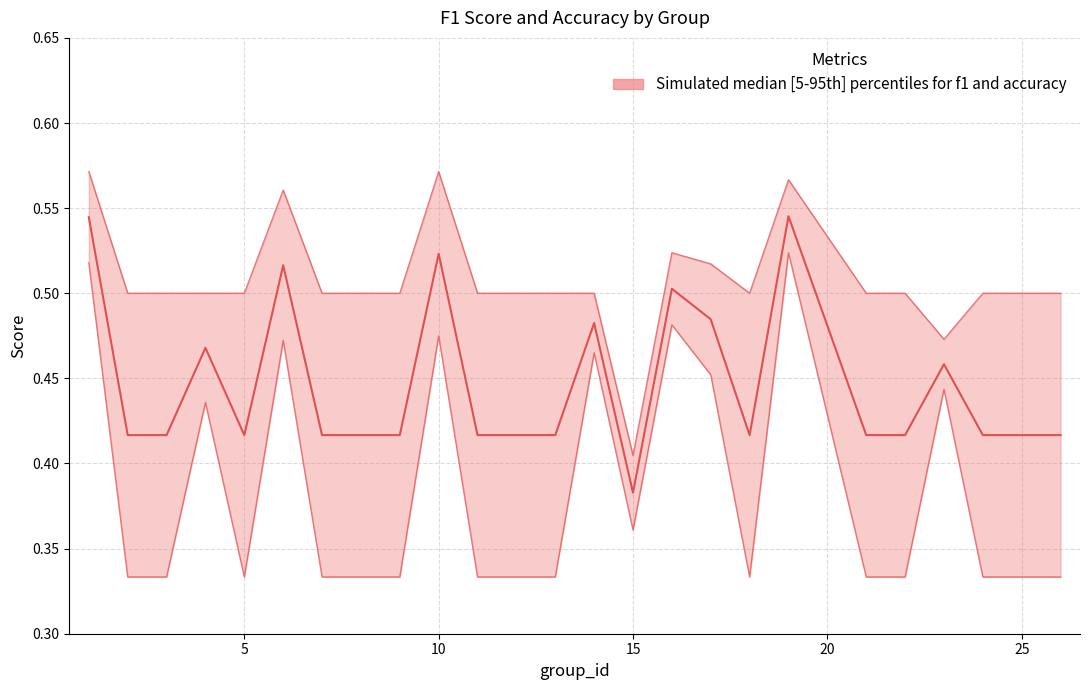

What is the difference between the maximum and minimum values in the median (f1+accuracy)/2 series?

0.2